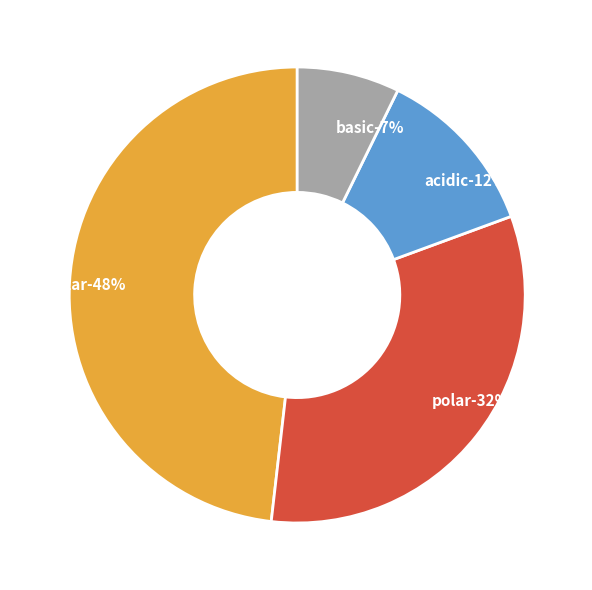

Is the sum of non_polar and basic greater than half?

Yes